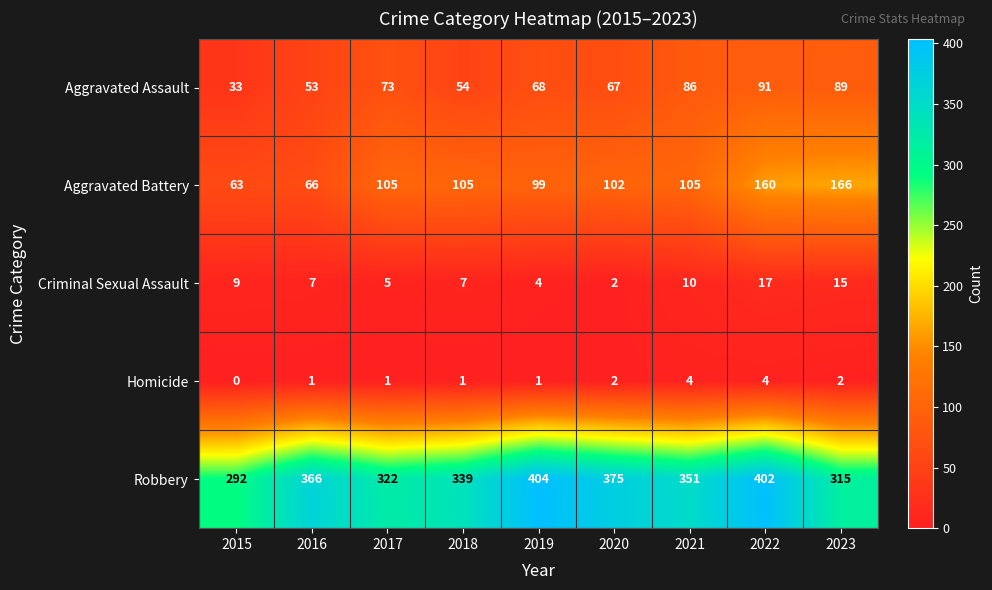

At which label does Aggravated Battery reach its peak?

2023